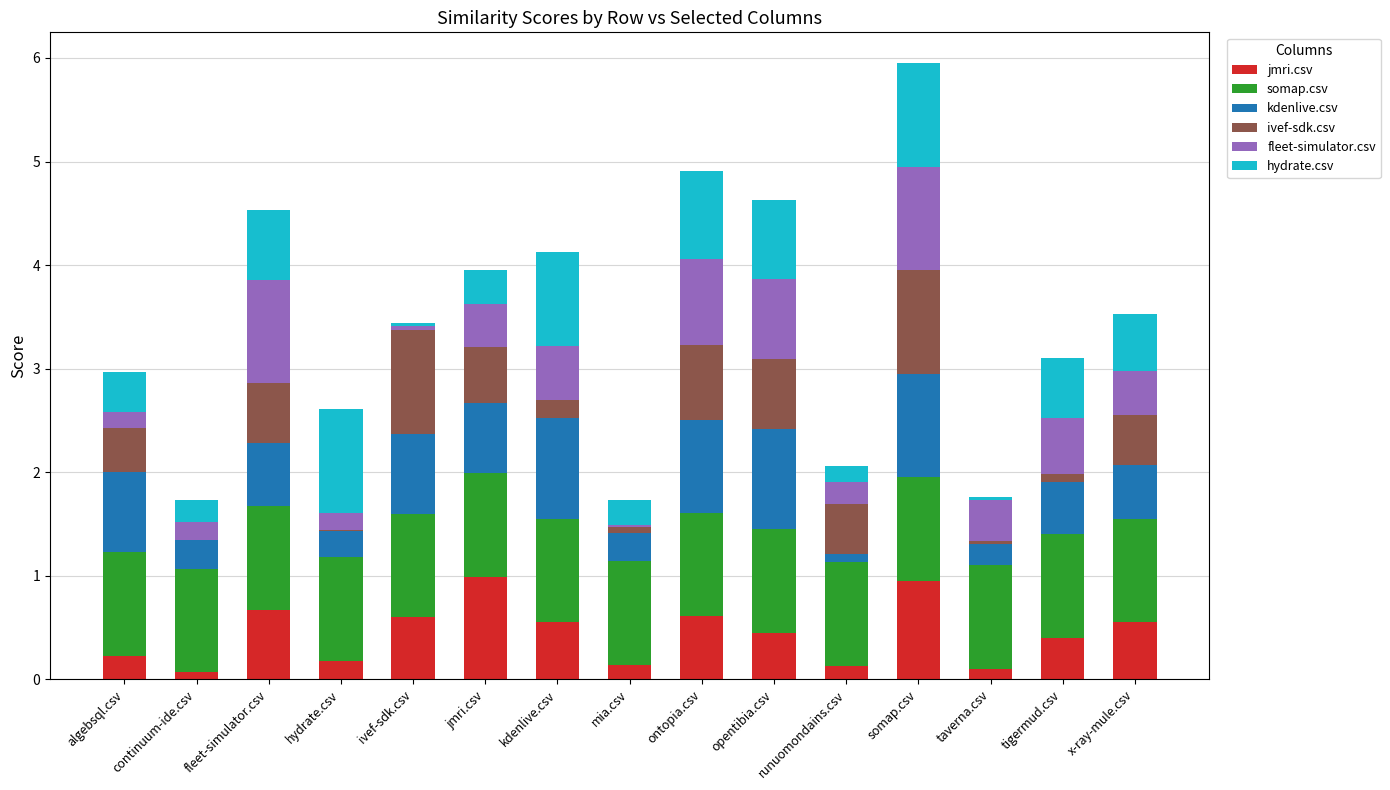

What is the sum of all jmri.csv values?

6.6